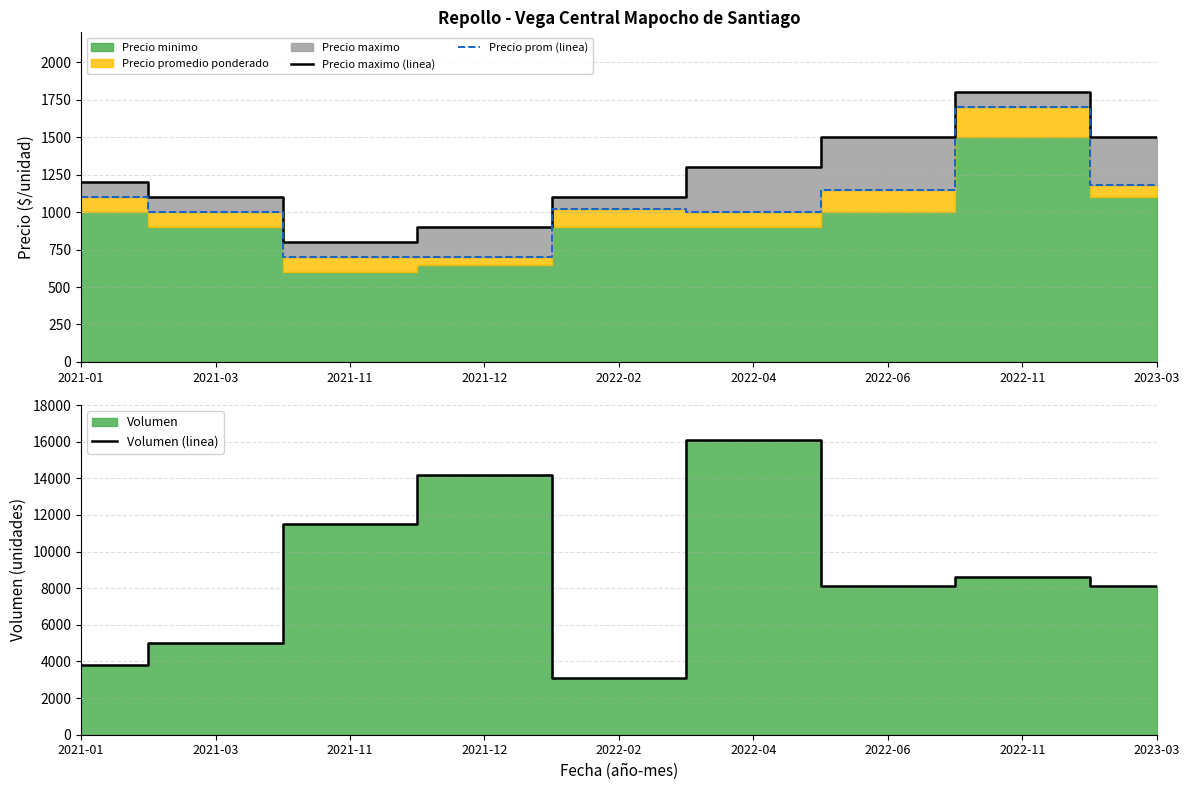

Reading left to right, list all the values displayed in this chart.

Precio maximo (linea): 2021-01=1200	2021-03=1100	2021-11=800	2021-12=900	2022-02=1100	2022-04=1300	2022-06=1500	2022-11=1800	2023-03=1500
Precio prom (linea): 2021-01=1100	2021-03=1000	2021-11=700	2021-12=700	2022-02=1019	2022-04=1000	2022-06=1150	2022-11=1700	2023-03=1183
Volumen (linea): 2021-01=3800	2021-03=5000	2021-11=11510	2021-12=14200	2022-02=3100	2022-04=16100	2022-06=8110	2022-11=8600	2023-03=8140